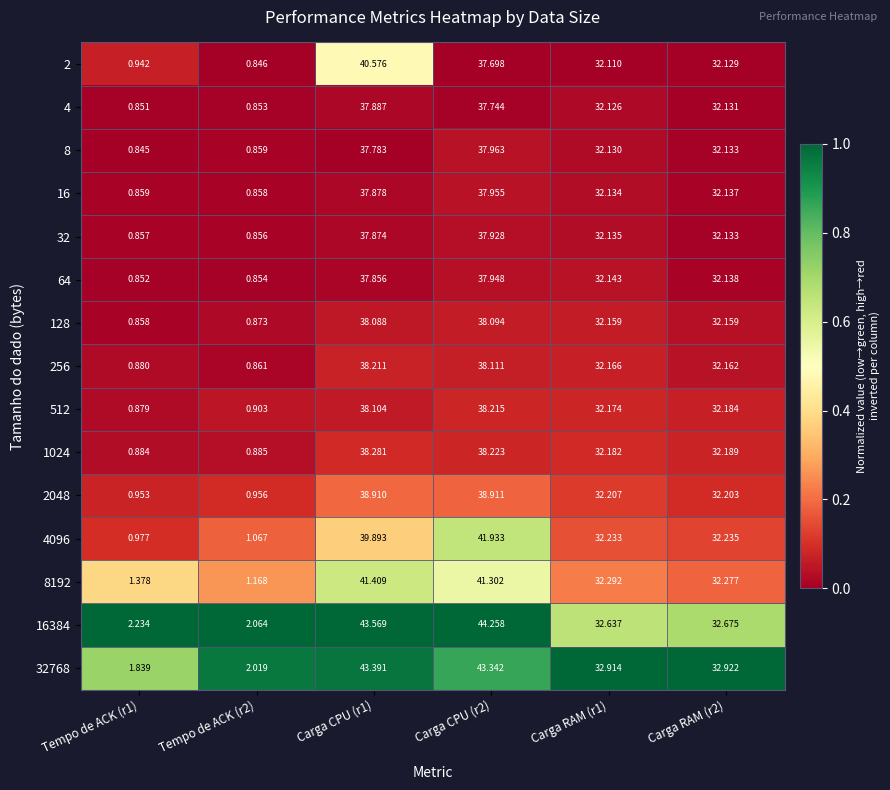

Is the value of 4 at Carga RAM (r1) greater than the value of 32 at Tempo de ACK (r2)?

Yes